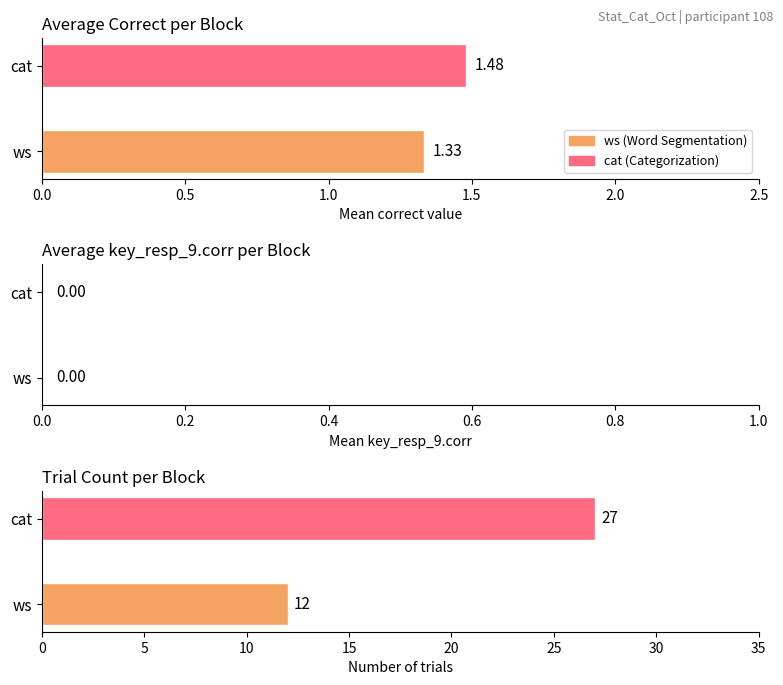

At 0.0, list the series in order from largest to smallest.

Trial count, Average correct, Average key_resp_9.corr